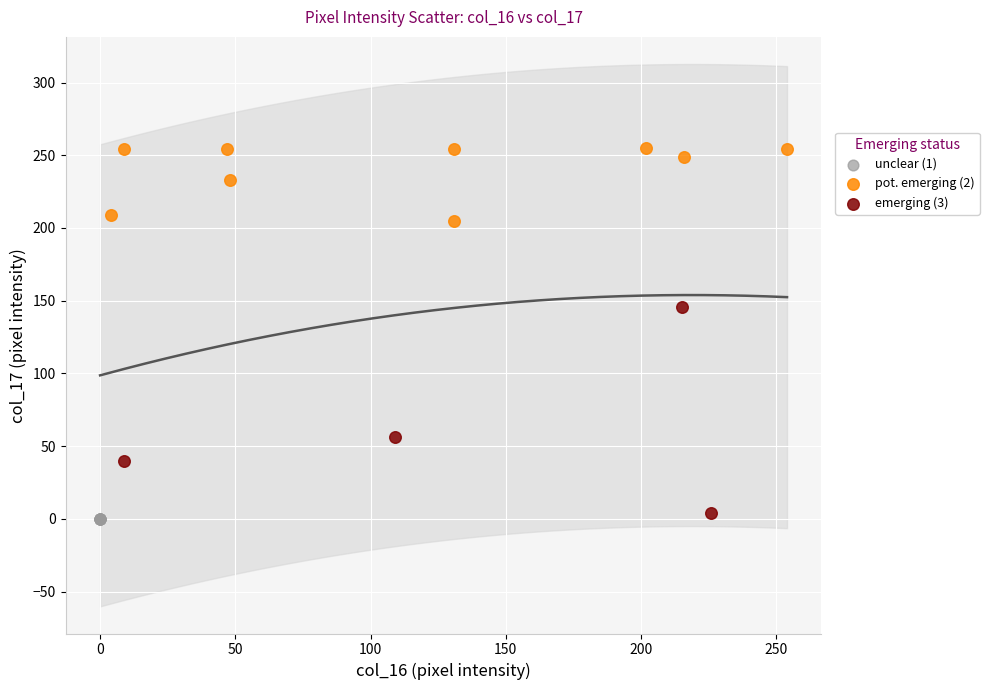

Which series contains the lowest Y value?

unclear (1)